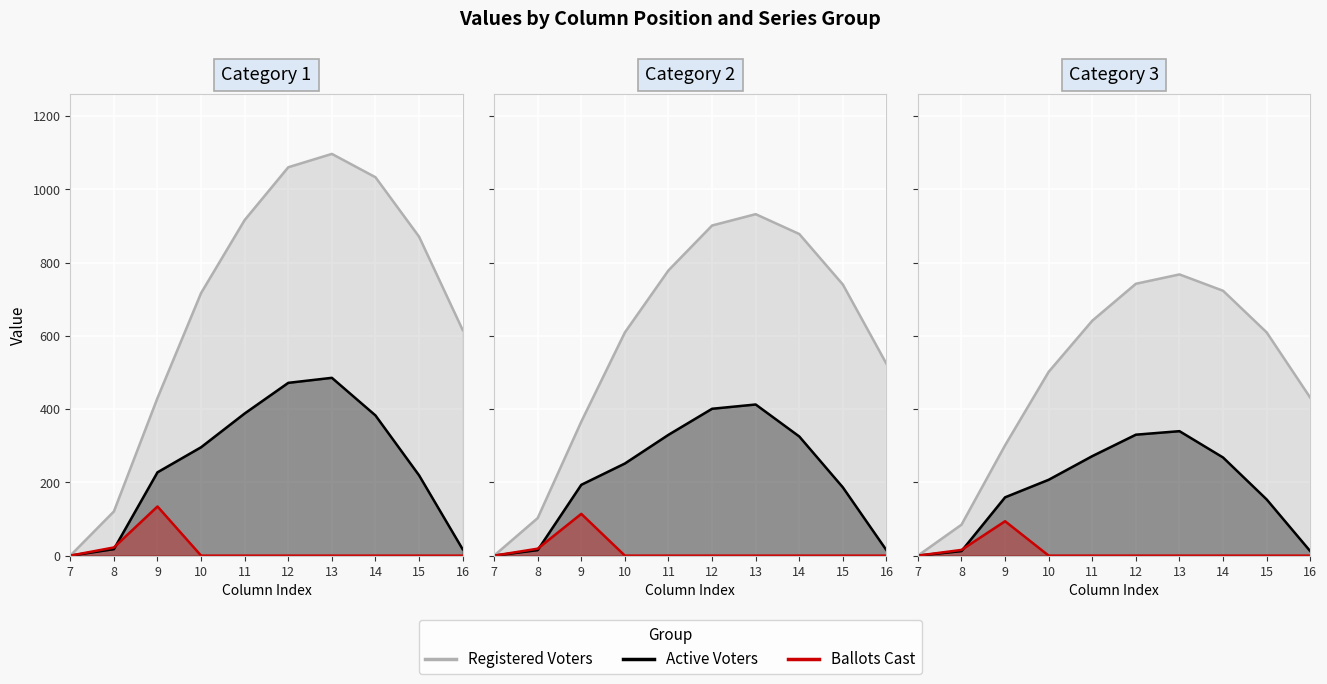

Where does the Active Voters series first go above 295?

10